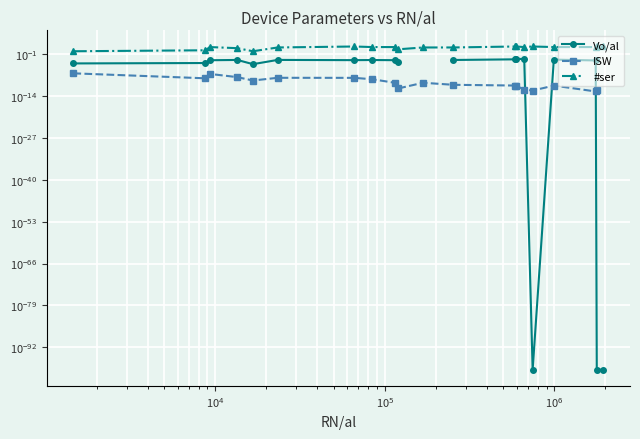

How many values in the #ser series exceed 20?

6